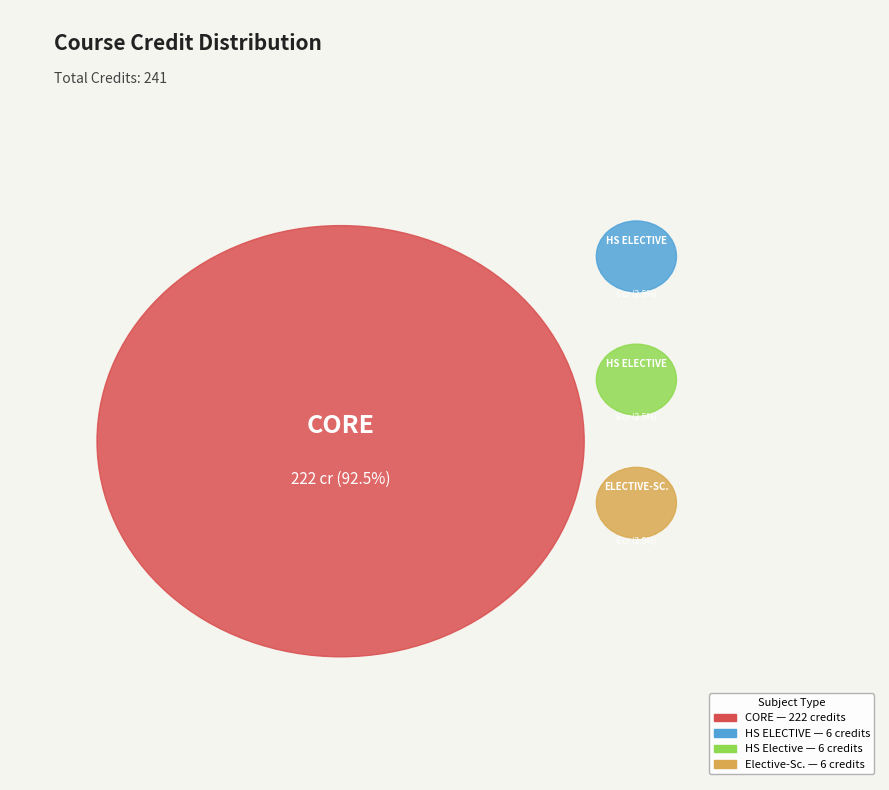

The PH101 slice represents 1% of the pie. True or false?

False